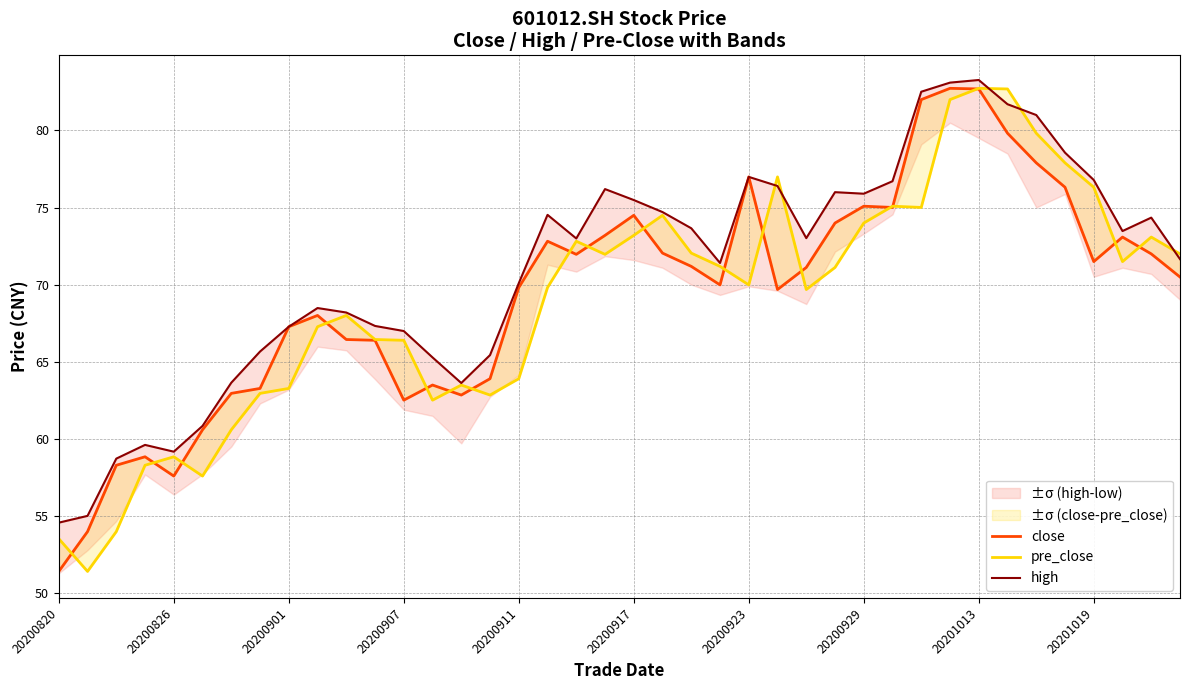

Which series has the largest total across all categories?

high